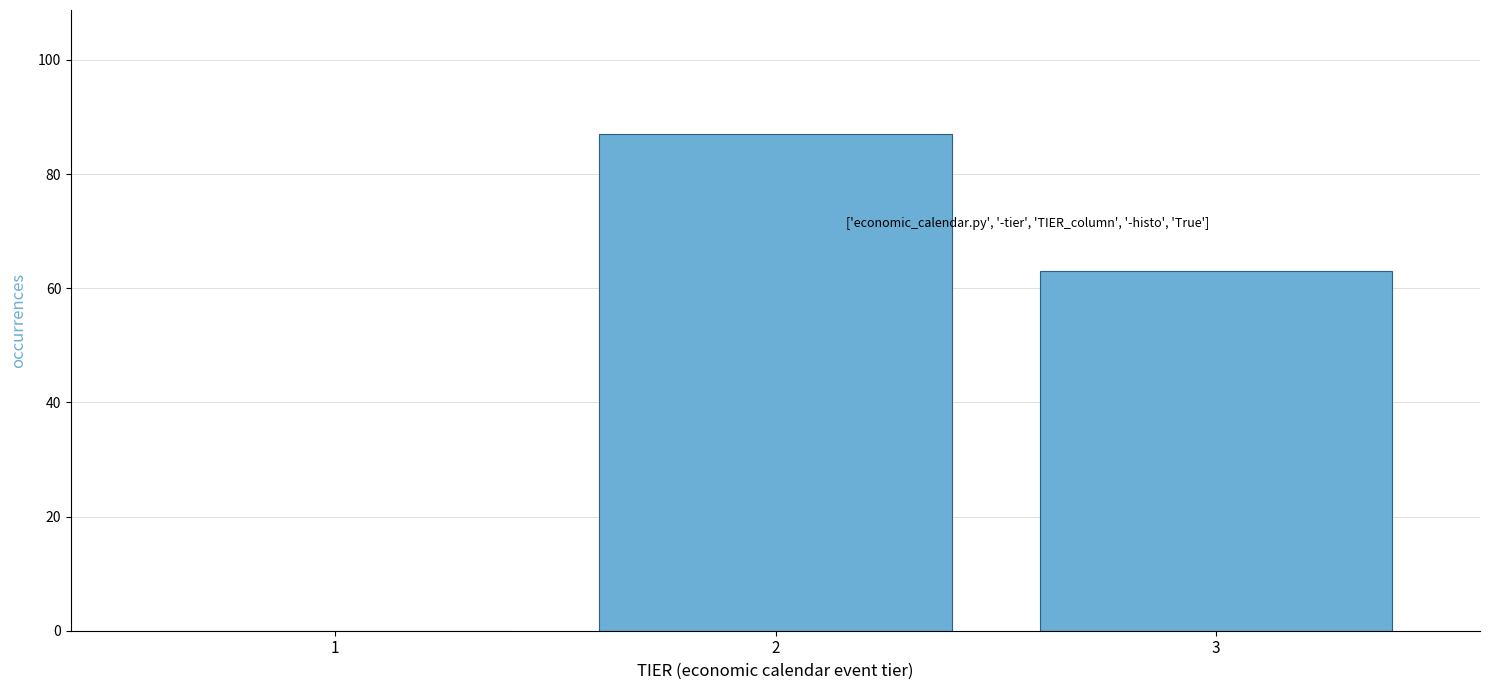

Reading left to right, transcribe all the data shown in this chart.

1=0	2=87	3=63